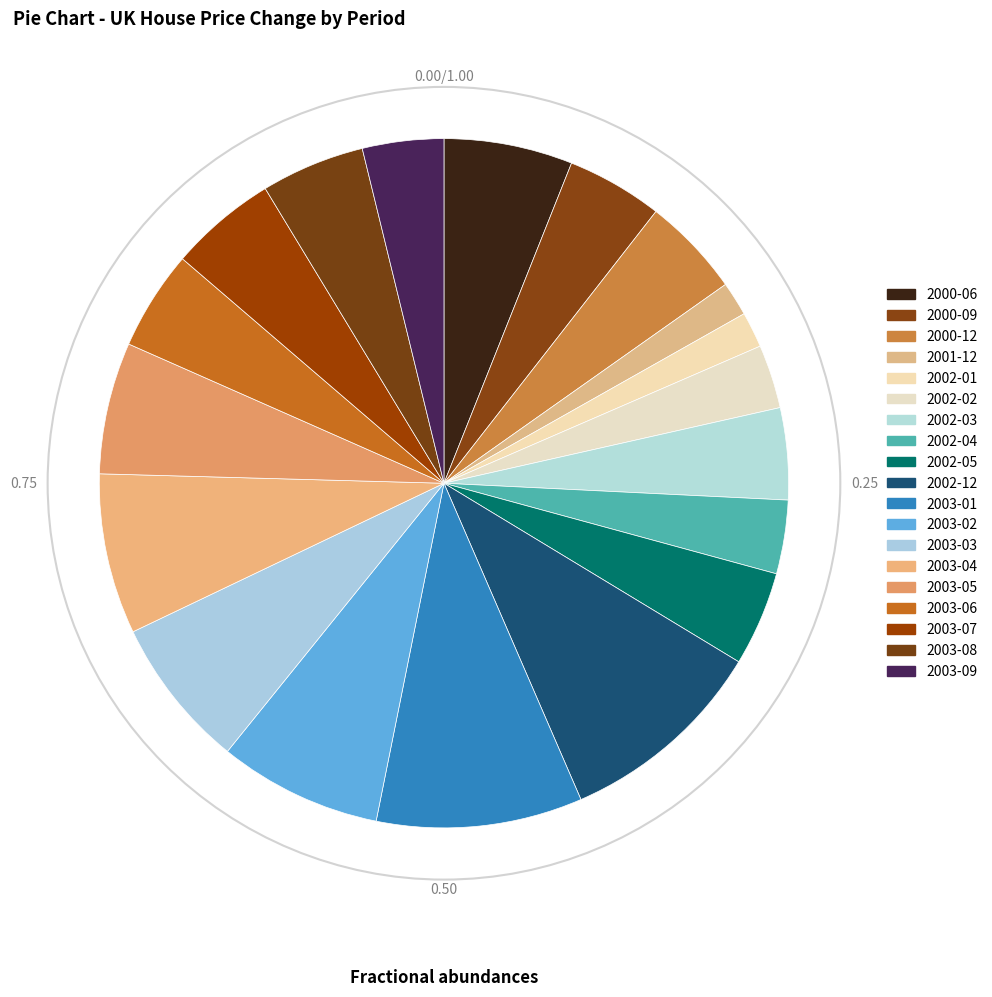

To the nearest percent, what portion does 2003-03 represent?

7%